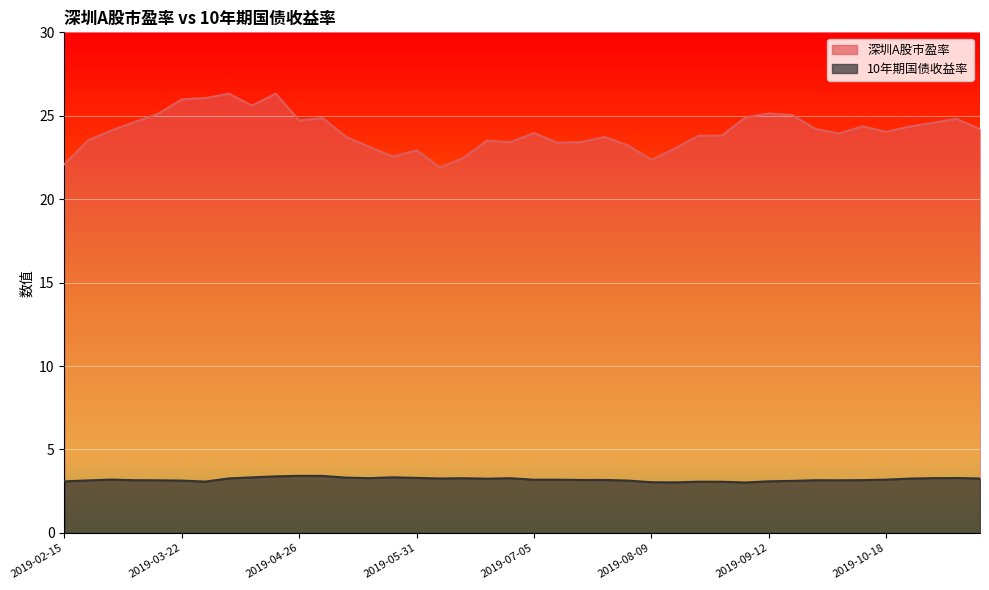

Reading right to left, transcribe all the data shown in this chart.

深圳A股市盈率: 2019-11-15=24.2	2019-11-08=24.8	2019-11-01=24.6	2019-10-25=24.4	2019-10-18=24.0	2019-10-11=24.4	2019-09-30=23.9	2019-09-27=24.2	2019-09-20=25.0	2019-09-12=25.1	2019-09-06=24.9	2019-08-30=23.8	2019-08-23=23.8	2019-08-16=23.0	2019-08-09=22.4	2019-08-02=23.2	2019-07-26=23.7	2019-07-19=23.4	2019-07-12=23.4	2019-07-05=24.0	2019-06-28=23.4	2019-06-21=23.5	2019-06-14=22.5	2019-06-06=21.9	2019-05-31=22.9	2019-05-24=22.6	2019-05-17=23.1	2019-05-10=23.7	2019-04-30=24.9	2019-04-26=24.7	2019-04-19=26.3	2019-04-12=25.6	2019-04-04=26.3	2019-03-29=26.1	2019-03-22=26.0	2019-03-15=25.1	2019-03-08=24.6	2019-03-01=24.1	2019-02-22=23.5	2019-02-15=22.1
10年期国债收益率: 2019-11-15=3.3	2019-11-08=3.3	2019-11-01=3.3	2019-10-25=3.3	2019-10-18=3.2	2019-10-11=3.2	2019-09-30=3.2	2019-09-27=3.2	2019-09-20=3.1	2019-09-12=3.1	2019-09-06=3.0	2019-08-30=3.1	2019-08-23=3.1	2019-08-16=3.0	2019-08-09=3.0	2019-08-02=3.1	2019-07-26=3.2	2019-07-19=3.2	2019-07-12=3.2	2019-07-05=3.2	2019-06-28=3.3	2019-06-21=3.2	2019-06-14=3.3	2019-06-06=3.3	2019-05-31=3.3	2019-05-24=3.3	2019-05-17=3.3	2019-05-10=3.3	2019-04-30=3.4	2019-04-26=3.4	2019-04-19=3.4	2019-04-12=3.3	2019-04-04=3.3	2019-03-29=3.1	2019-03-22=3.1	2019-03-15=3.2	2019-03-08=3.2	2019-03-01=3.2	2019-02-22=3.1	2019-02-15=3.1